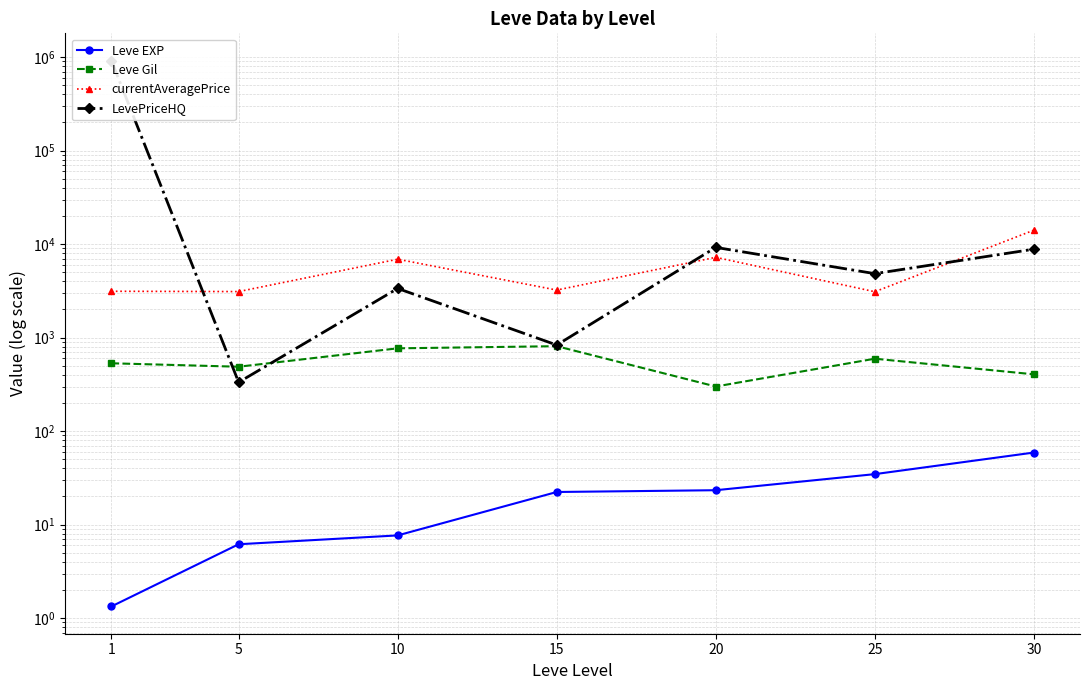

Where does the currentAveragePrice series first go above 3225?

10